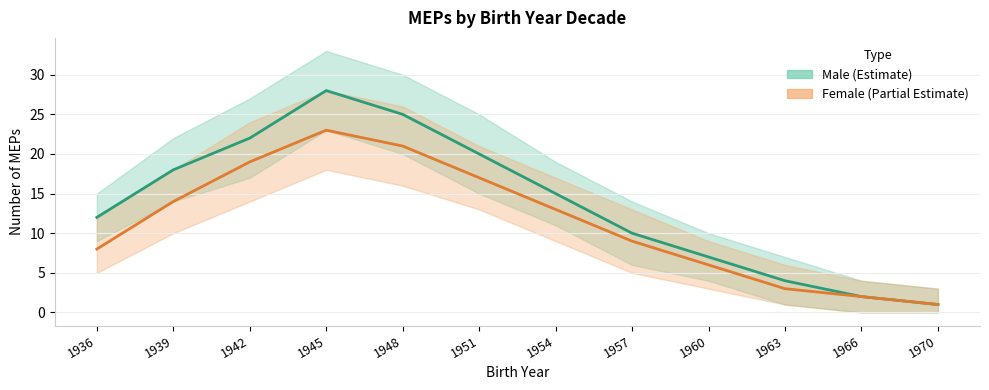

At which category does the chart reach its peak across all series?

1945